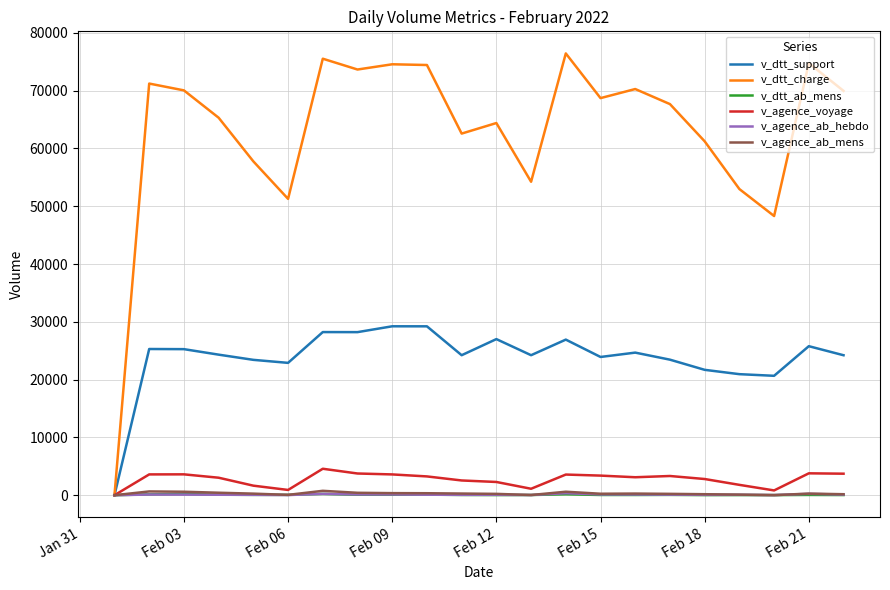

What is the maximum value shown in the chart?

76434